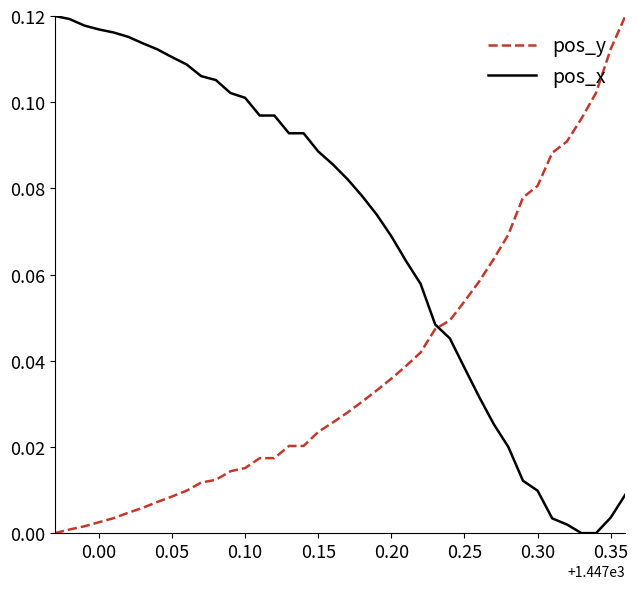

At how many categories does at least one series exceed 0?

40